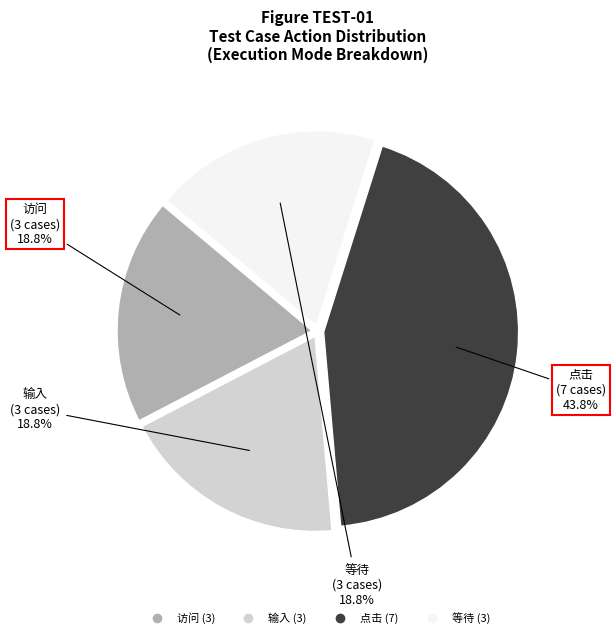

Approximately how many times larger is the value at 点击 compared to 等待?

2.3